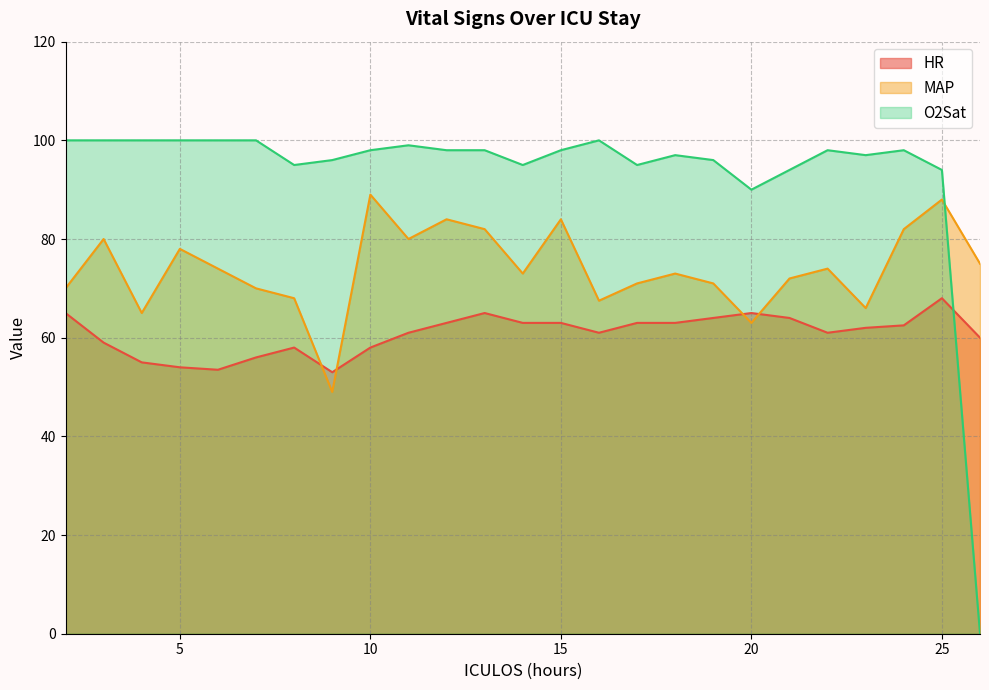

Reading left to right, transcribe all the data shown in this chart.

HR: 65.0	59.0	55.0	54.0	53.5	56.0	58.0	53.0	58.0	61.0	63.0	65.0	63.0	63.0	61.0	63.0	63.0	64.0	65.0	64.0	61.0	62.0	62.5	68.0	60.0
MAP: 70.0	80.0	65.0	78.0	74.0	70.0	68.0	49.0	89.0	80.0	84.0	82.0	73.0	84.0	67.5	71.0	73.0	71.0	63.0	72.0	74.0	66.0	82.0	88.0	75.0
O2Sat: 100.0	100.0	100.0	100.0	100.0	100.0	95.0	96.0	98.0	99.0	98.0	98.0	95.0	98.0	100.0	95.0	97.0	96.0	90.0	94.0	98.0	97.0	98.0	94.0	0.0